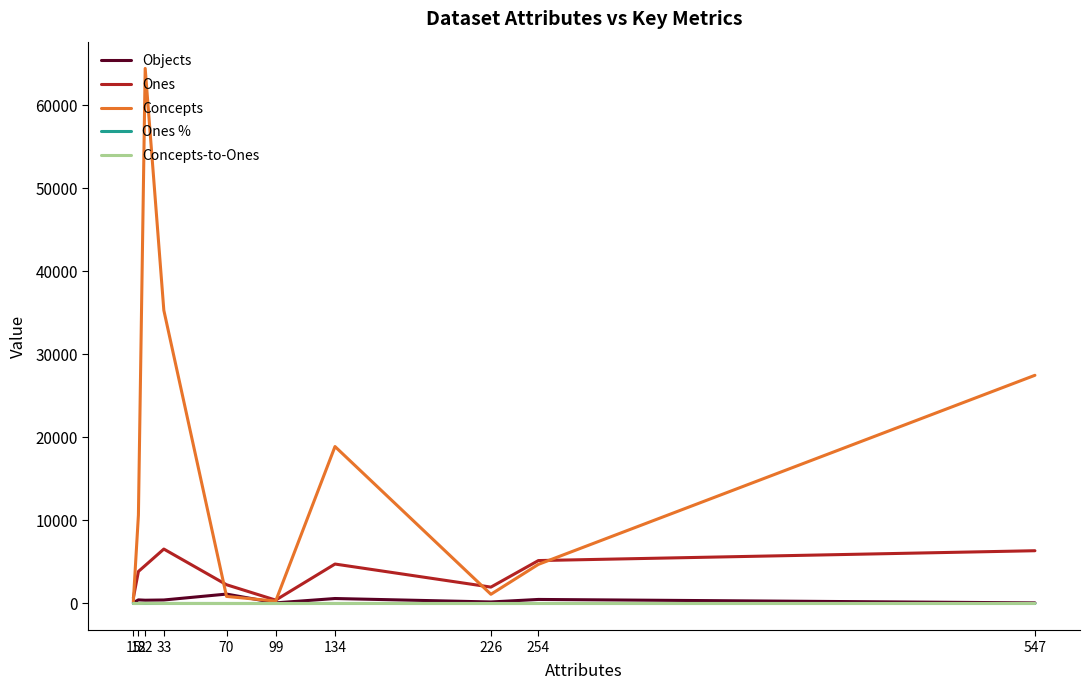

Which series has the largest total across all categories?

Concepts